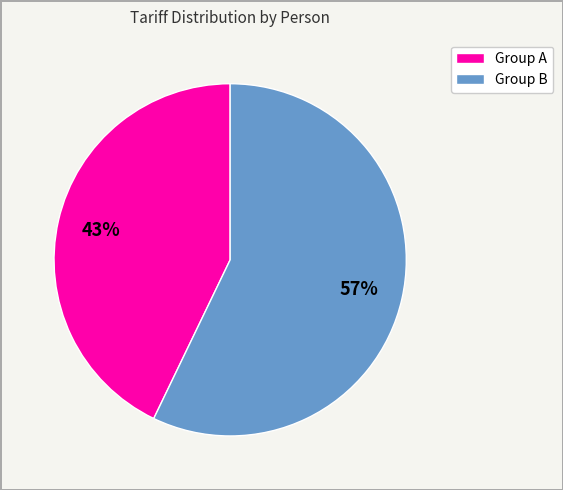

Does any single category account for the majority?

Yes